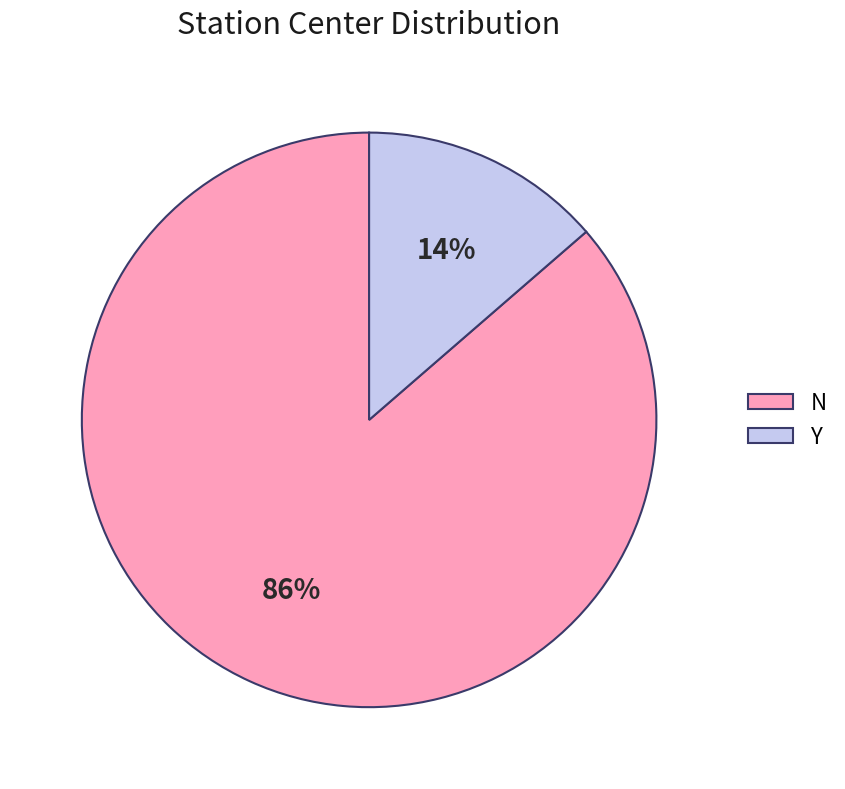

To the nearest percent, what is the combined percentage of Y and N?

100%